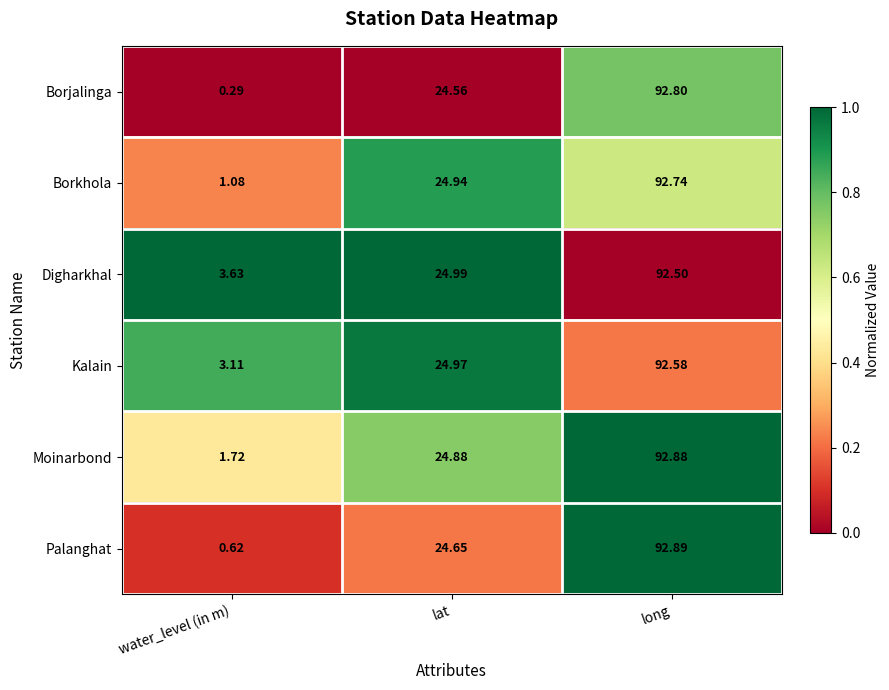

What is the difference between the highest and lowest values at water_level (in m)?

3.3